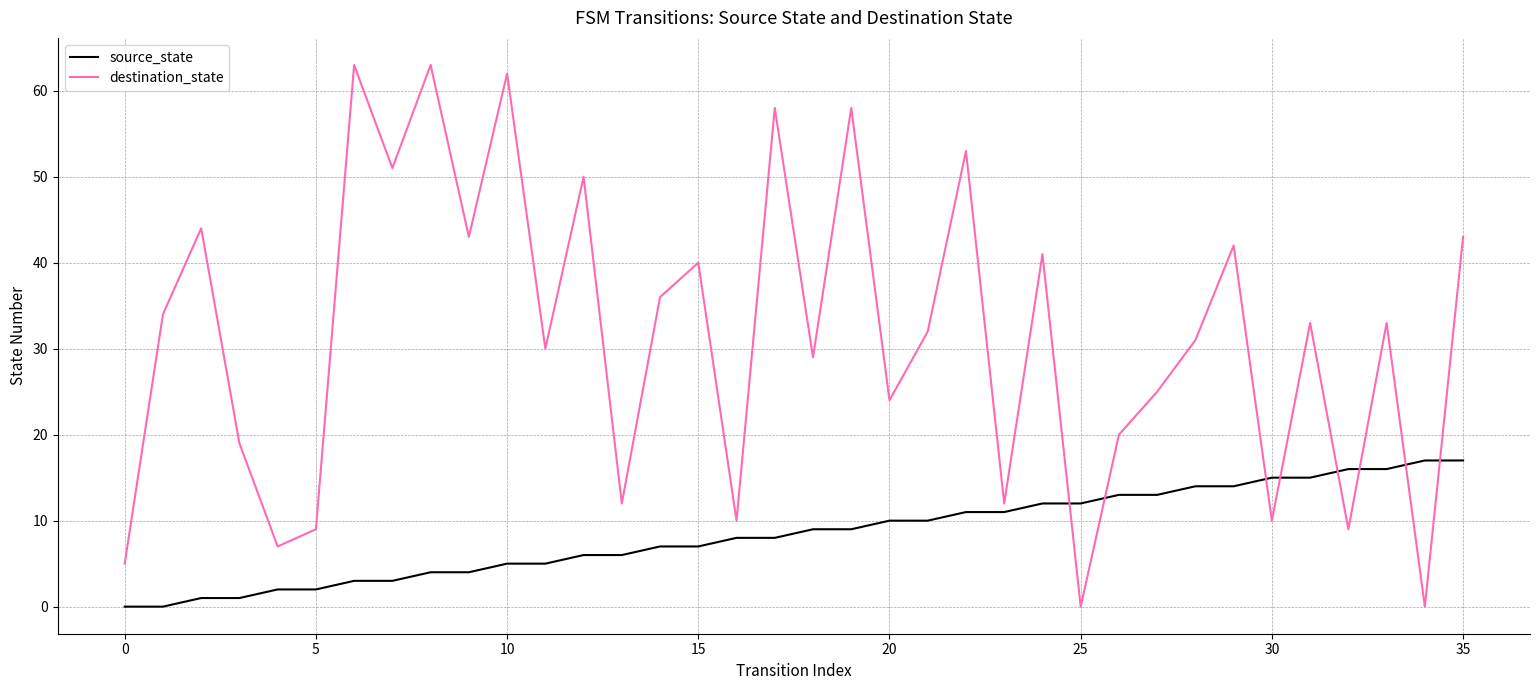

Which series has the largest total across all categories?

destination_state